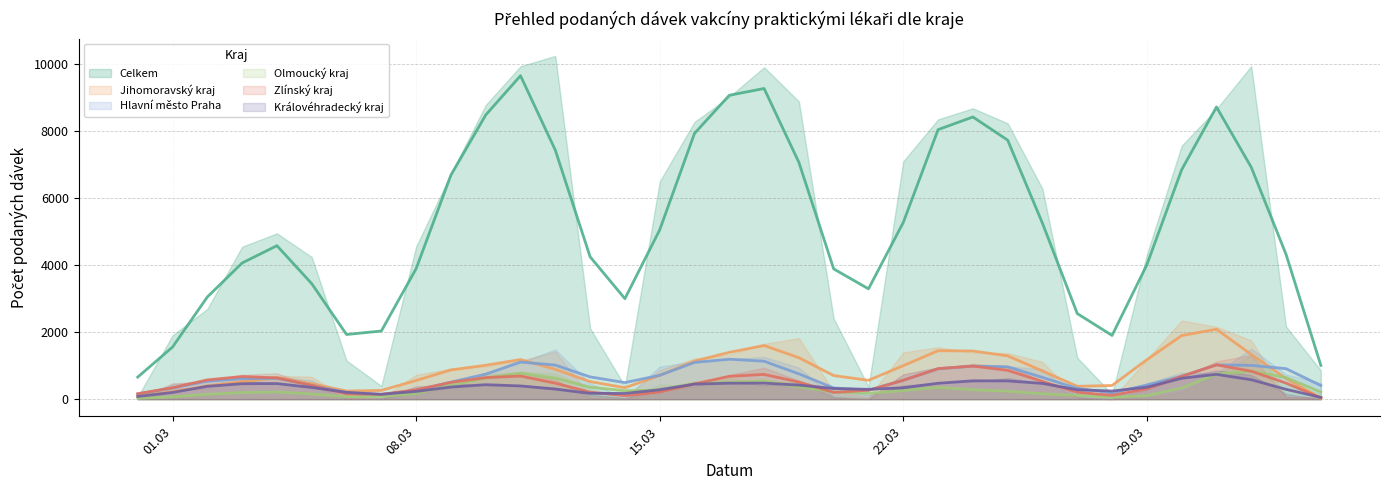

What are all the series names shown in the legend?

Celkem, Jihomoravský kraj, Hlavní město Praha, Olmoucký kraj, Zlínský kraj, Královéhradecký kraj